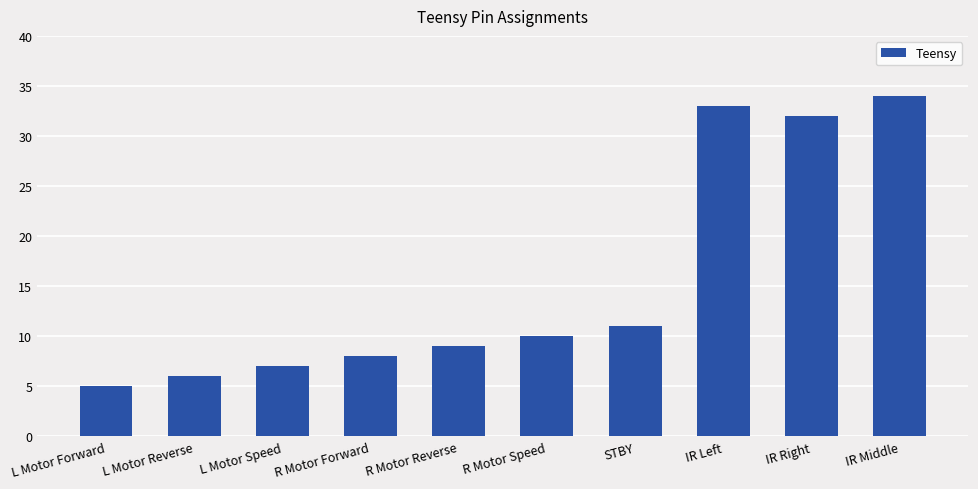

Reading left to right, transcribe all the data shown in this chart.

L Motor Forward=5	L Motor Reverse=6	L Motor Speed=7	R Motor Forward=8	R Motor Reverse=9	R Motor Speed=10	STBY=11	IR Left=33	IR Right=32	IR Middle=34